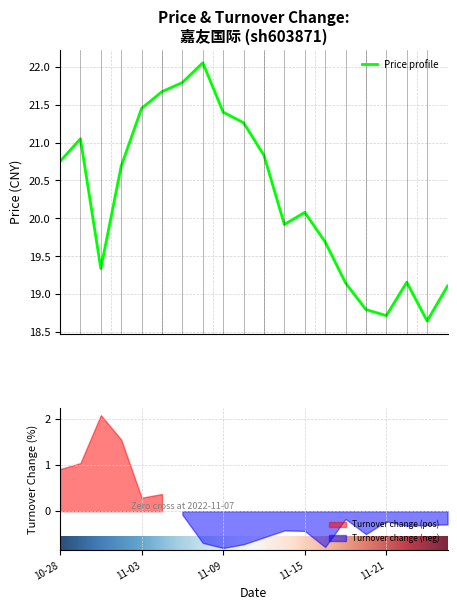

What position from the right is 11-03?

16